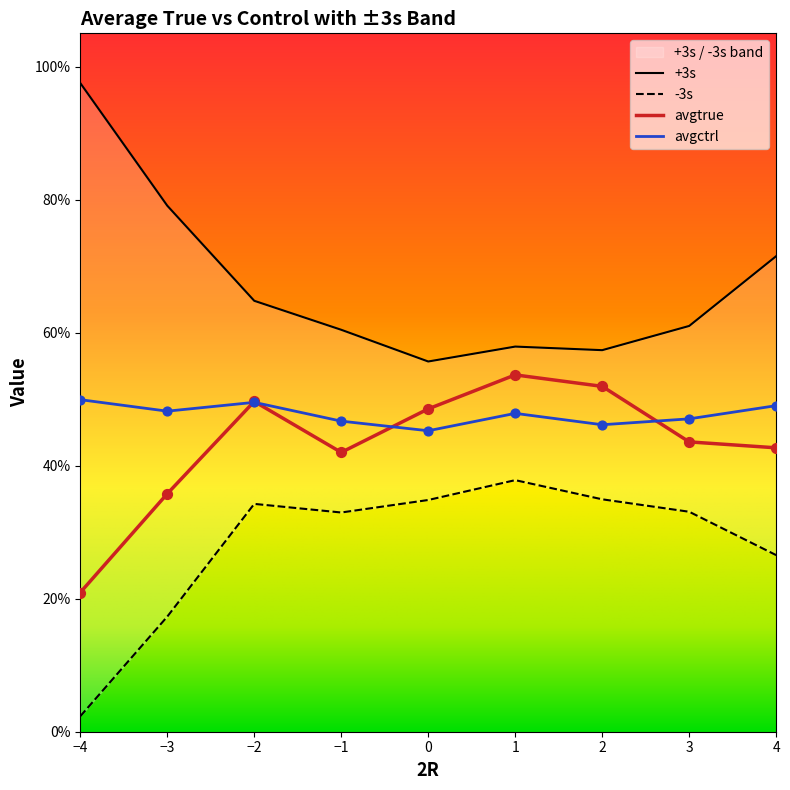

At which category is the sum across all series the highest?

-2.0